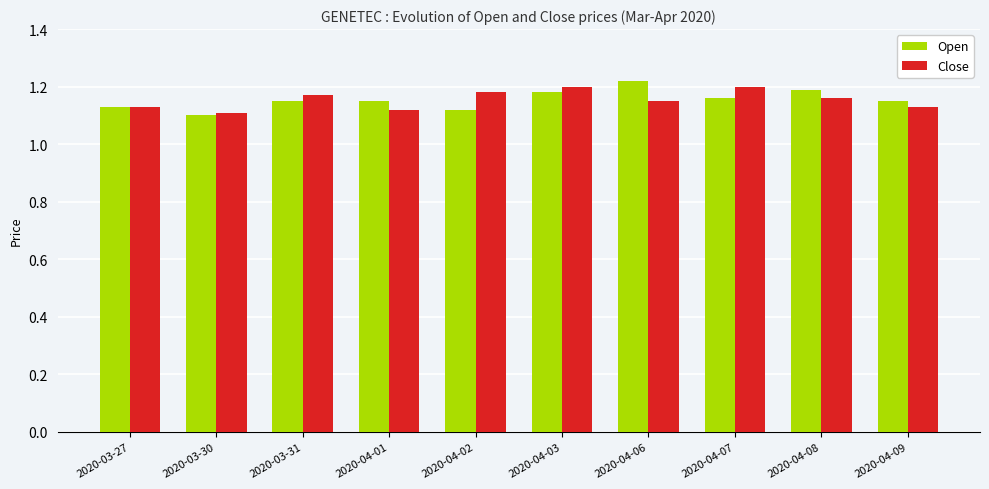

At how many categories does at least one series exceed 1?

10